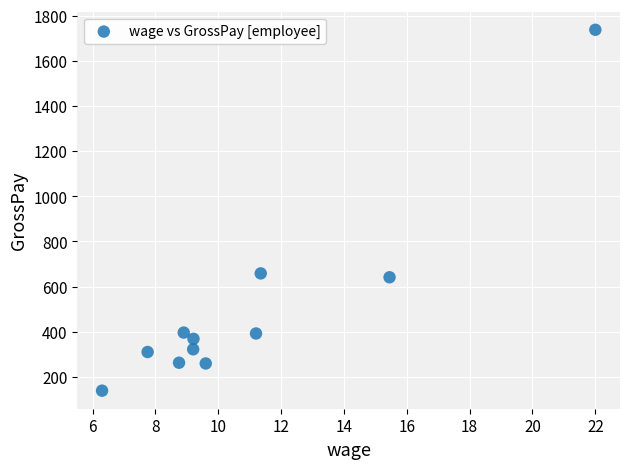

What is the average X value?

10.9